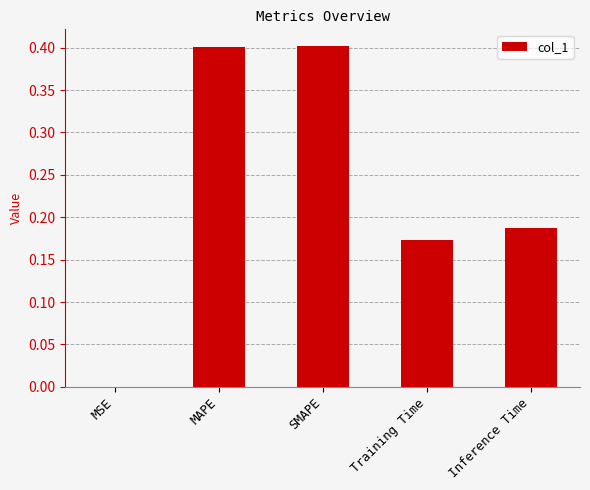

What is the greatest value displayed?

0.4